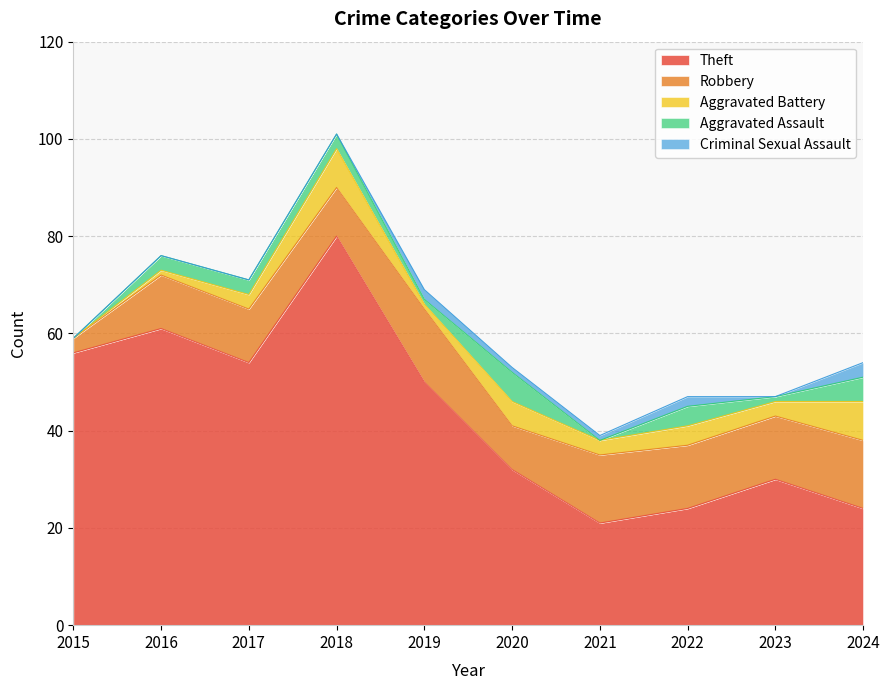

Which series has the largest range (max minus min)?

Theft